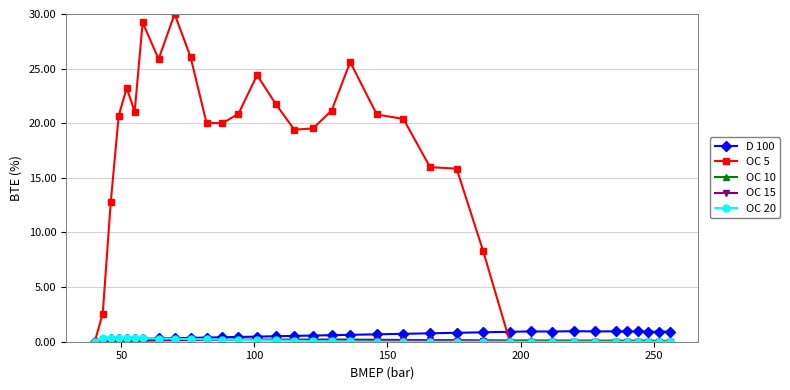

What is the greatest value displayed?

30.0